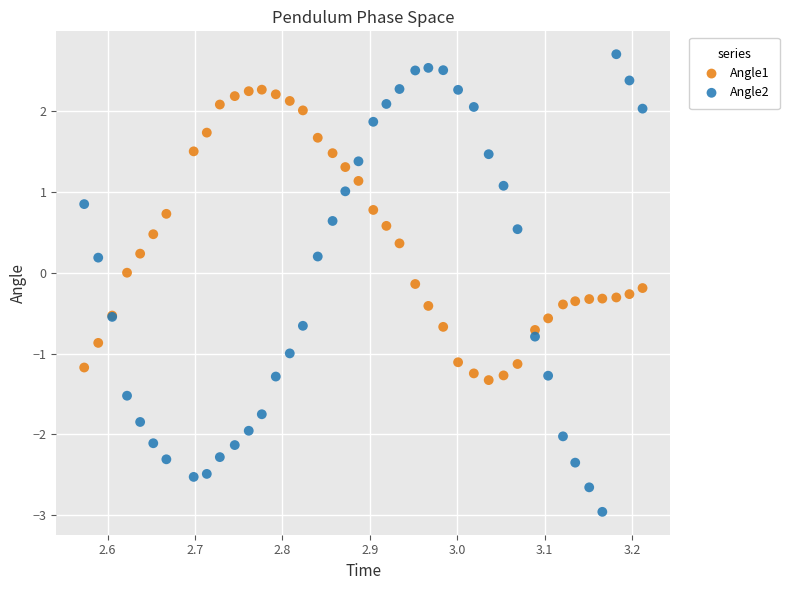

What is the X range (max minus min) for the scatter plot?

0.6